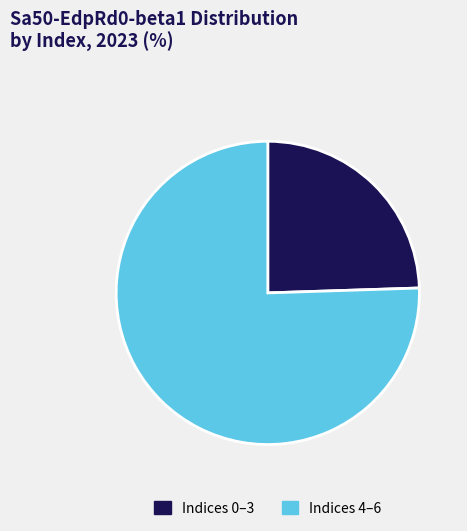

The Indices 4–6 slice represents 76% of the pie. True or false?

True